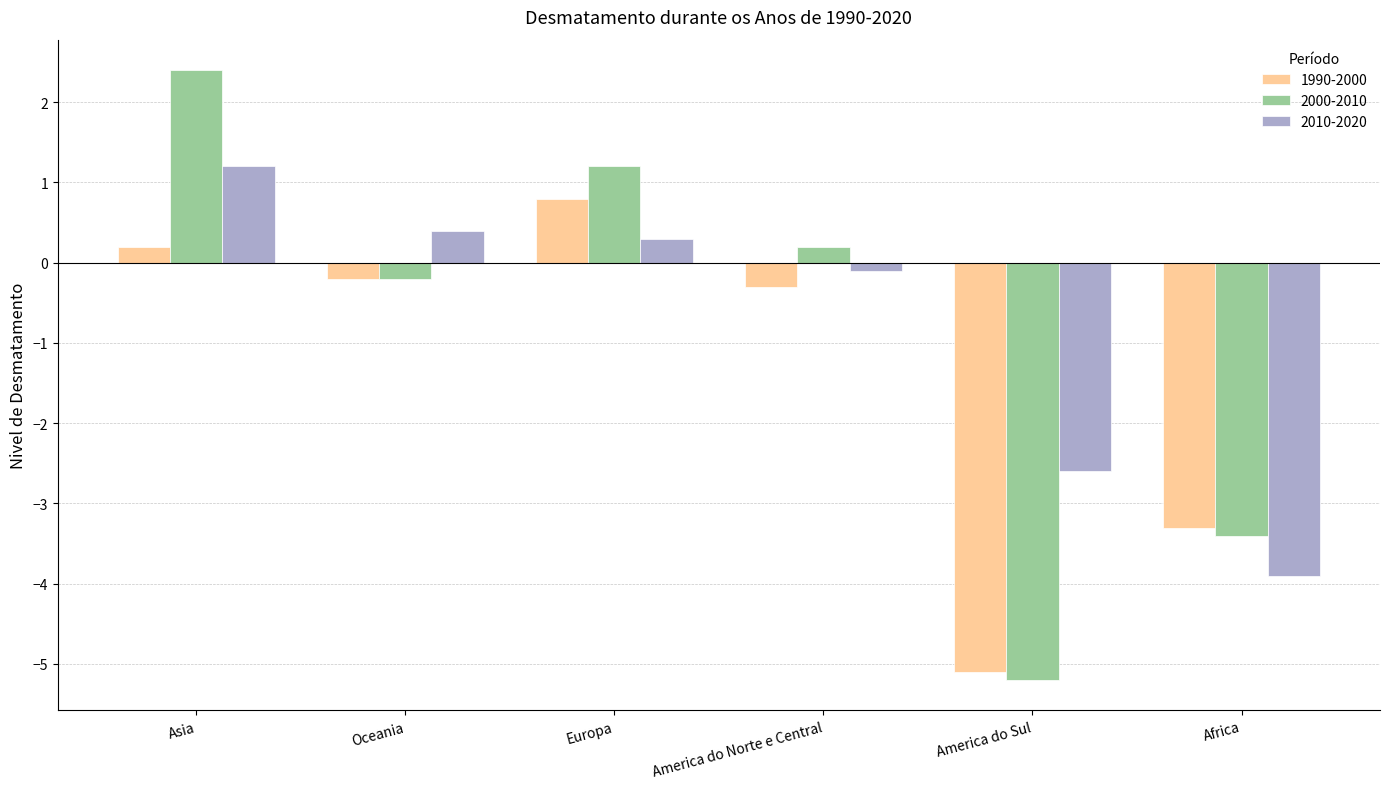

What is the difference between the highest and lowest values at Asia?

2.2